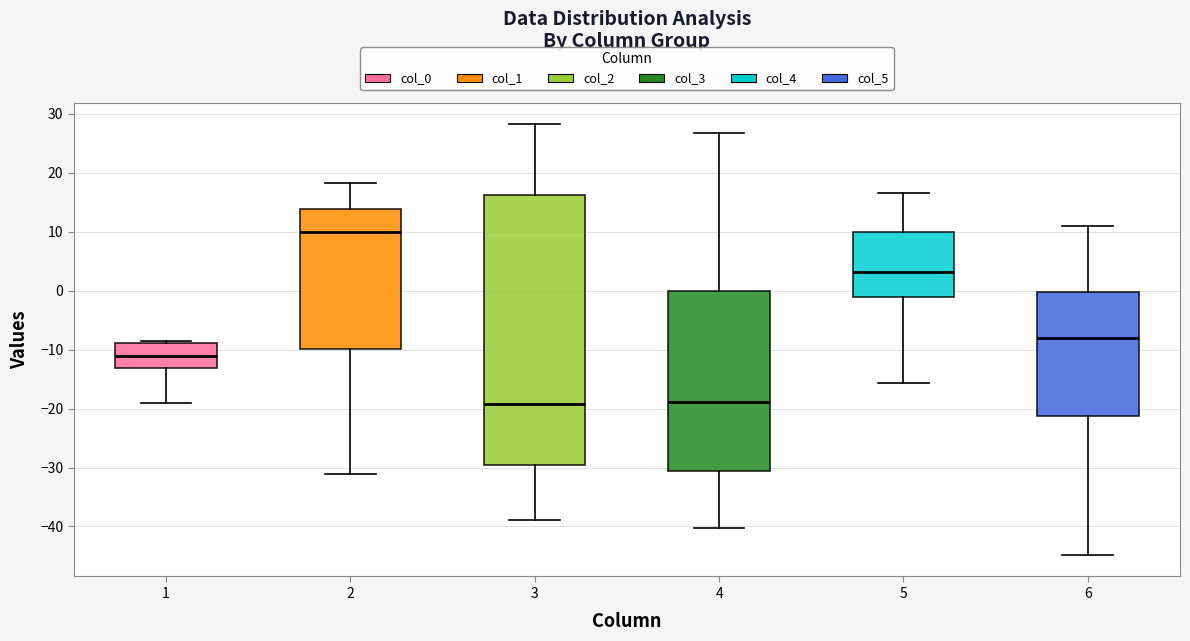

Reading left to right, read every box against the y-axis: the position of its median line, the range the box covers, and the ends of its whiskers. The values are not printed on the chart, so give them approximately, as read against the axis.

1: median -11, box -13 to -9, whiskers -19 to -9 (just above the box's upper edge)
2: median 10, box -10 to 14, whiskers -31 to 18
3: median -19, box -30 to 16, whiskers -39 to 28
4: median -19, box -31 to 0, whiskers -40 to 27
5: median 3, box -1 to 10, whiskers -16 to 17
6: median -8, box -21 to 0, whiskers -45 to 11